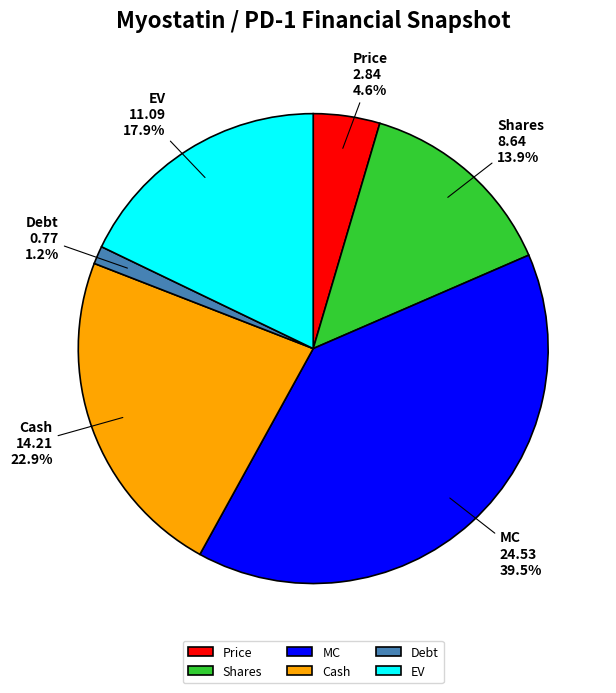

Which category has the smallest portion of the pie?

Debt